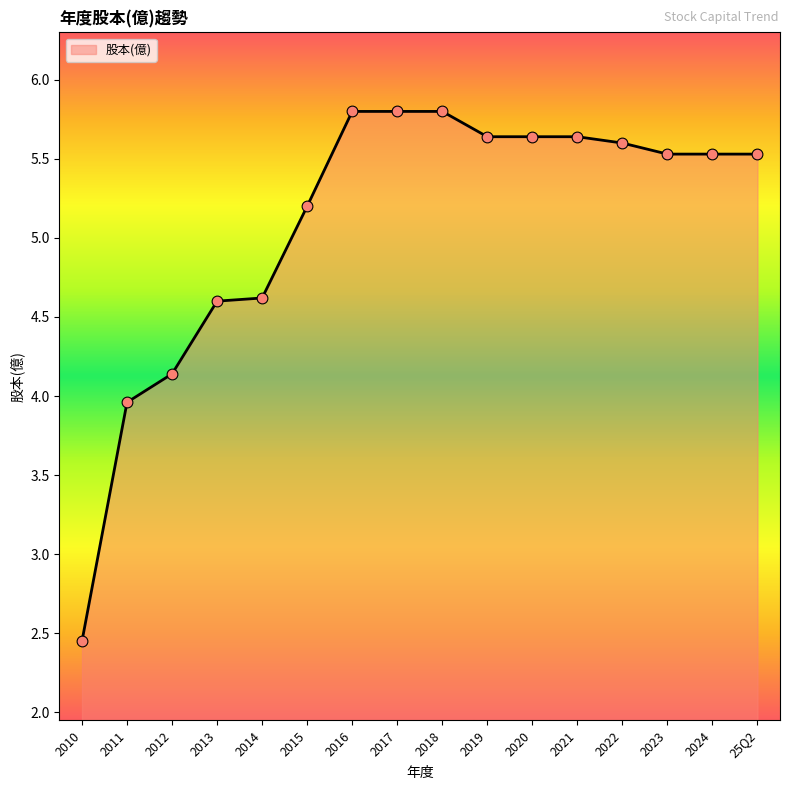

Approximately how many times larger is the value at 2012 compared to 2013?

0.9